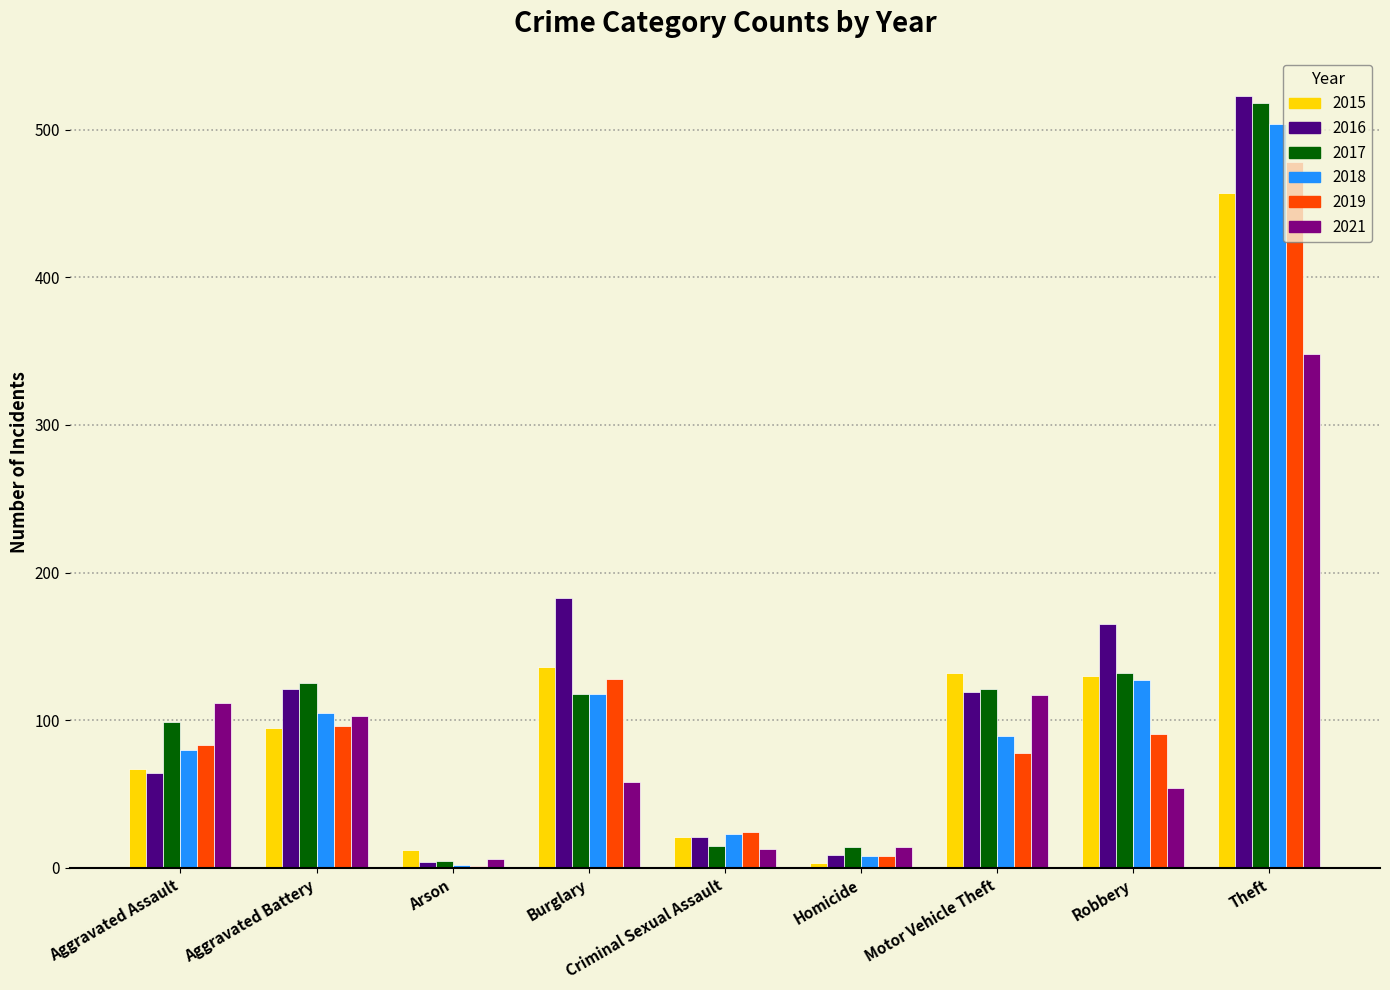

At which category is the sum across all series the highest?

Theft